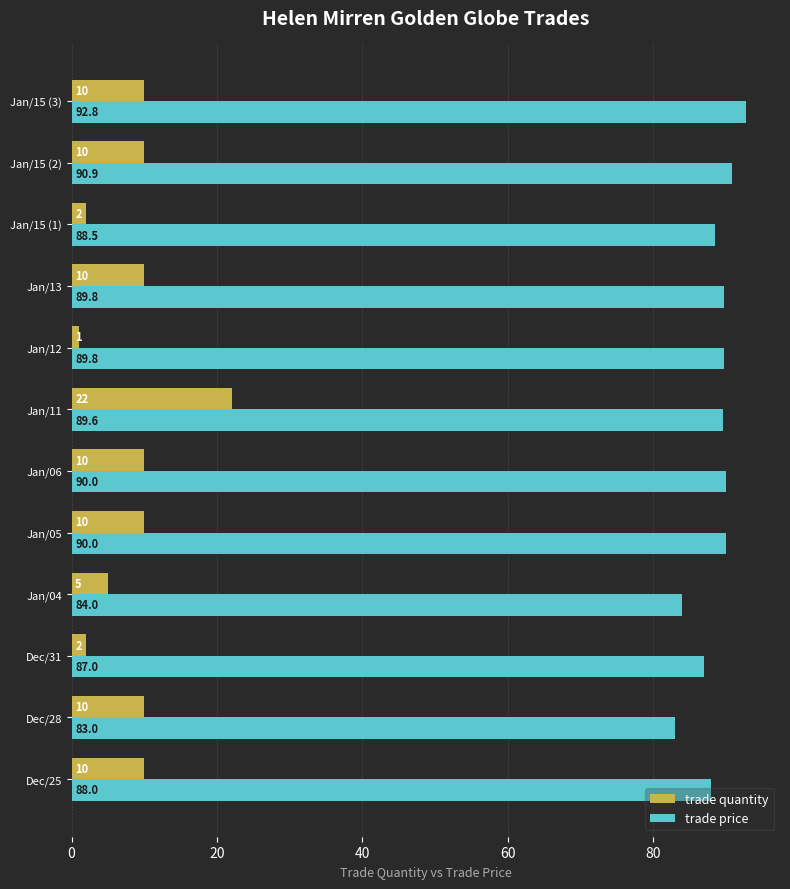

What is the difference between the maximum and minimum values in the trade quantity series?

21.0